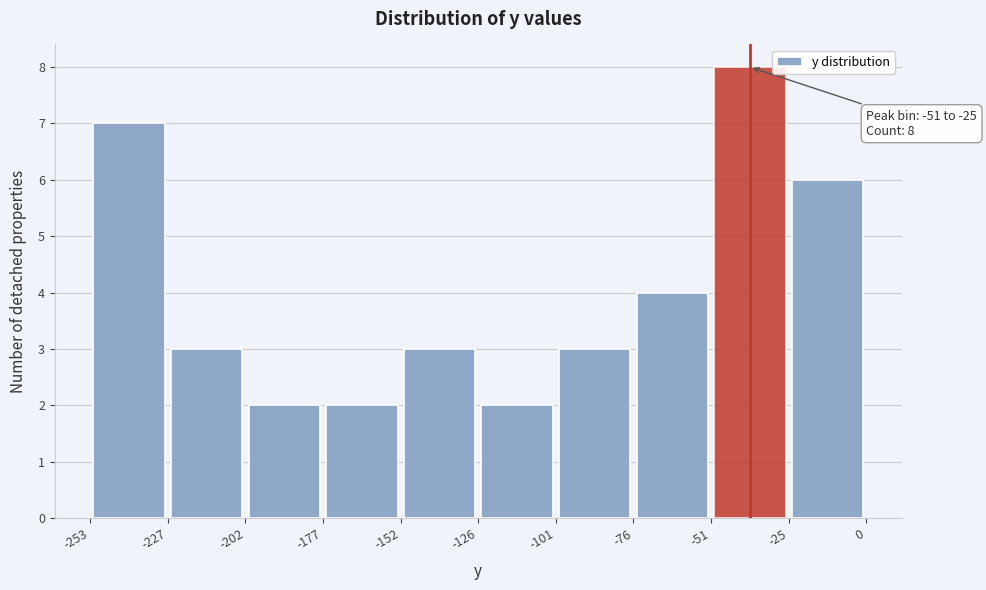

Over which range of the x-axis is the bar tallest?

-51 to -25